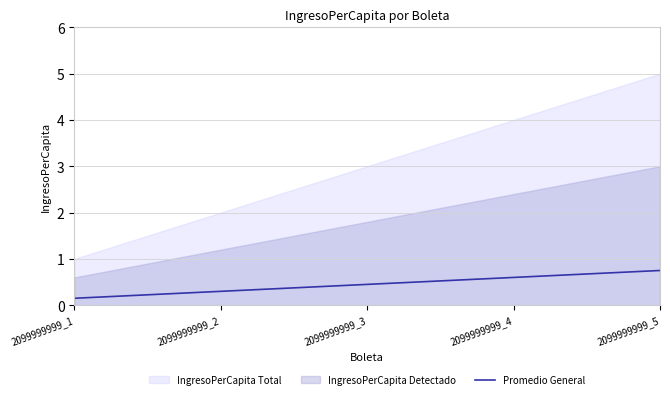

Where is Promedio General nearest to the value 0?

2099999999_1